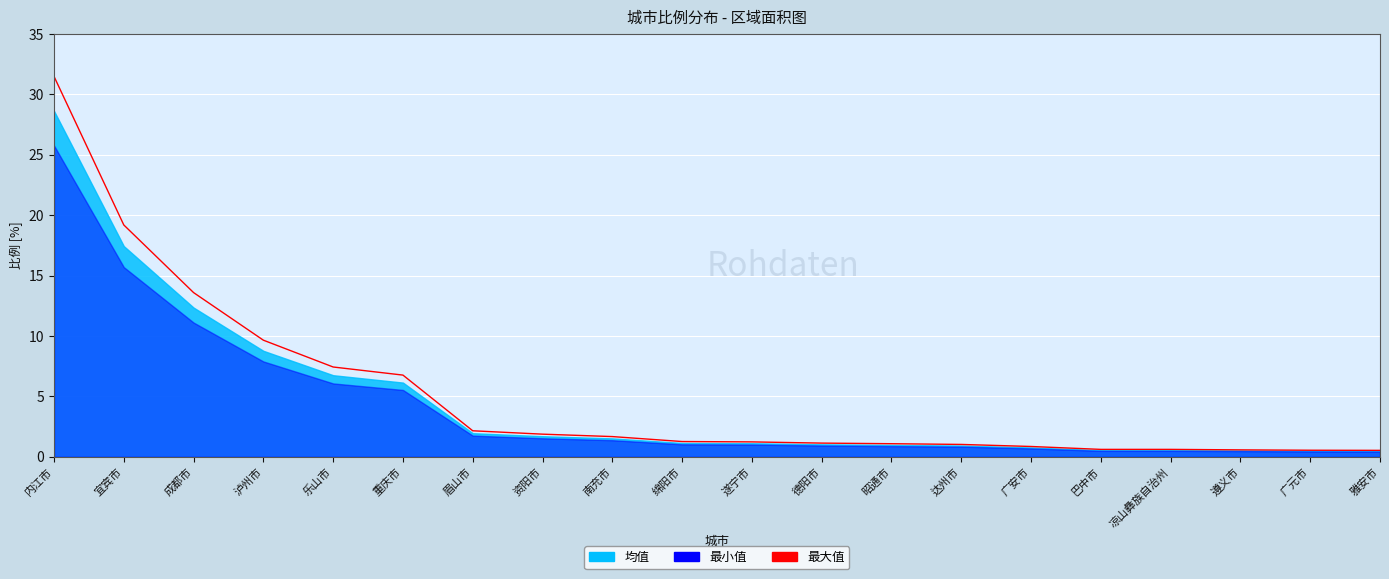

What is the change in value from 遂宁市 to 德阳市?

-0.1